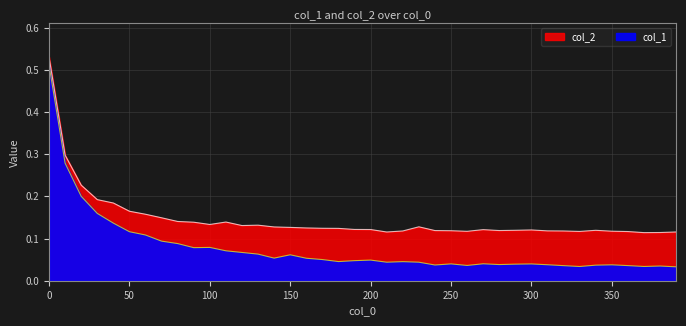

The col_2 series shows 0.1 at 330. True or false?

False